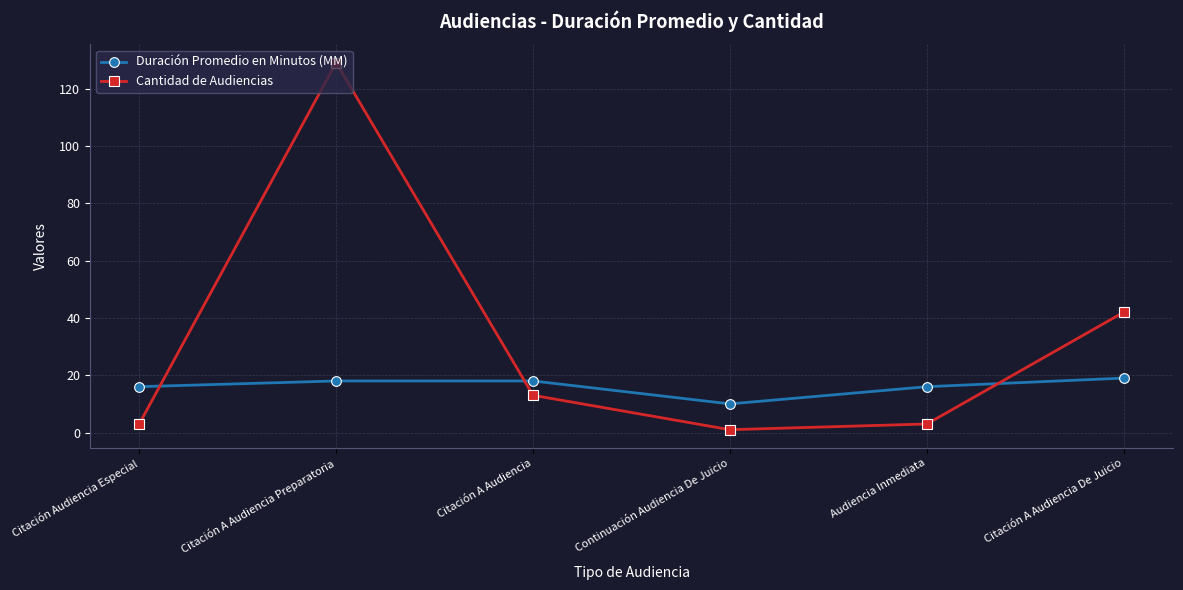

What is the difference between the highest and lowest values at Audiencia Inmediata?

13